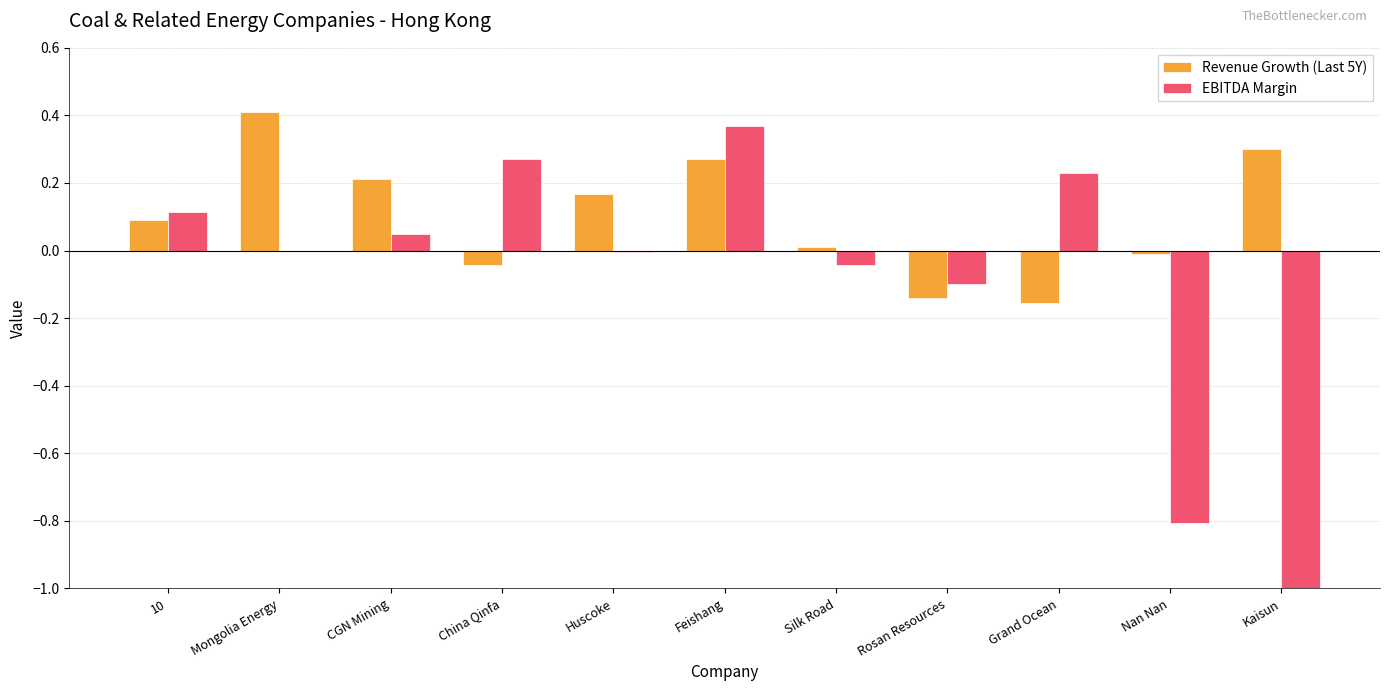

What are all the series names shown in the legend?

Revenue Growth (Last 5Y), EBITDA Margin